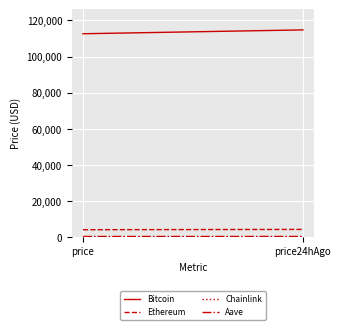

What is the greatest value displayed?

114775.0